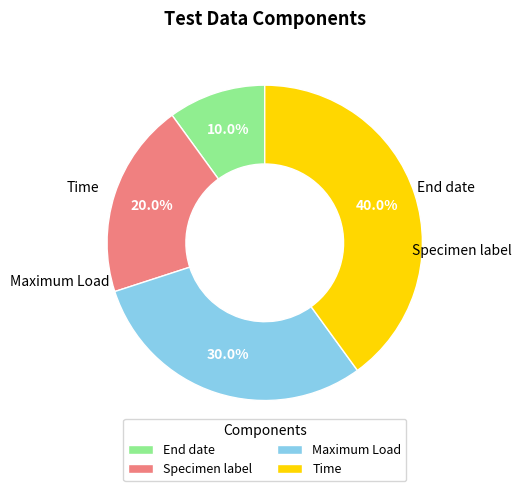

Is there a majority slice in this chart?

No